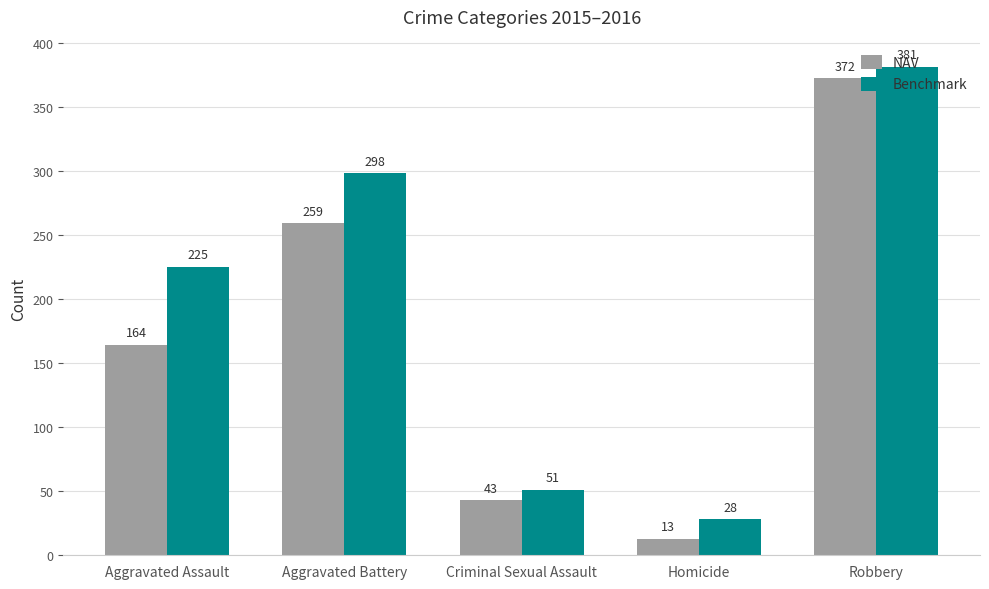

Count the number of categories in the chart.

5